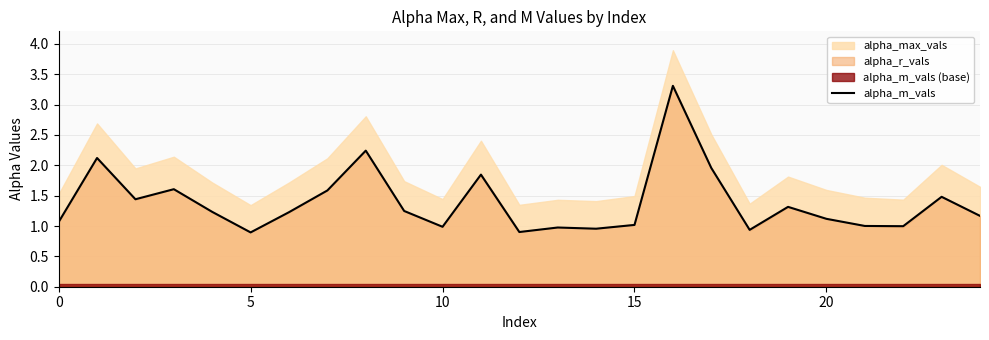

What is the lowest value of the alpha_m_vals series?

0.9